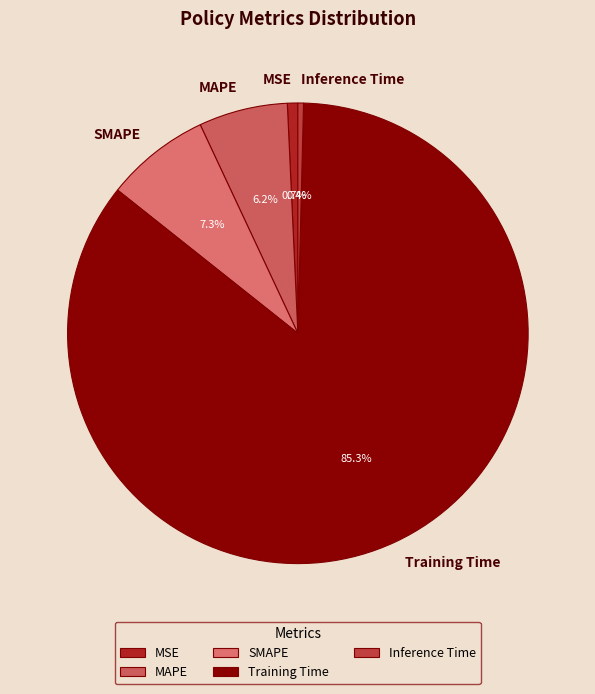

What percentage is NOT represented by SMAPE?

92.7%